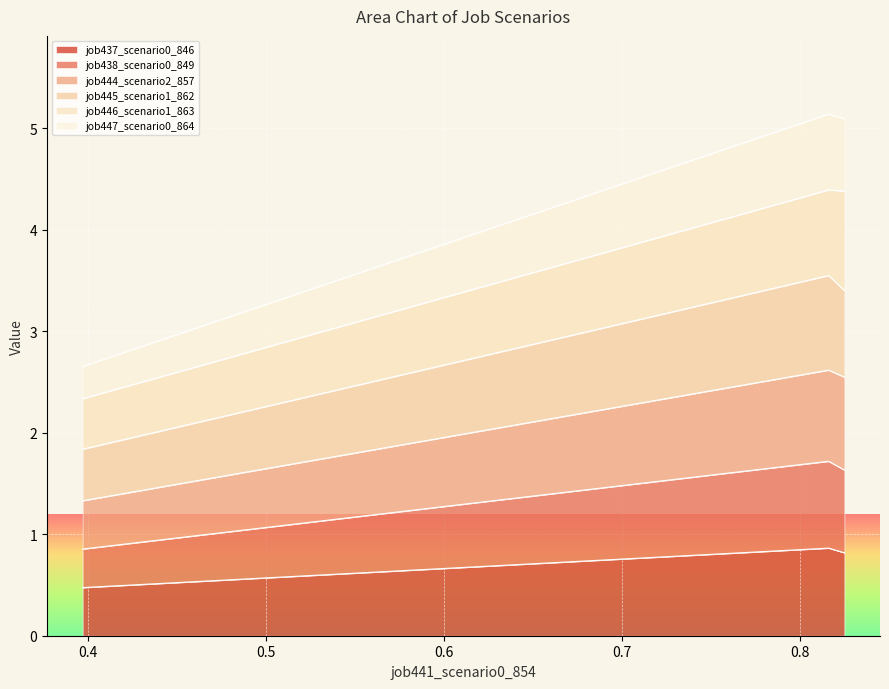

What is the lowest value of the job437_scenario0_846 series?

0.5